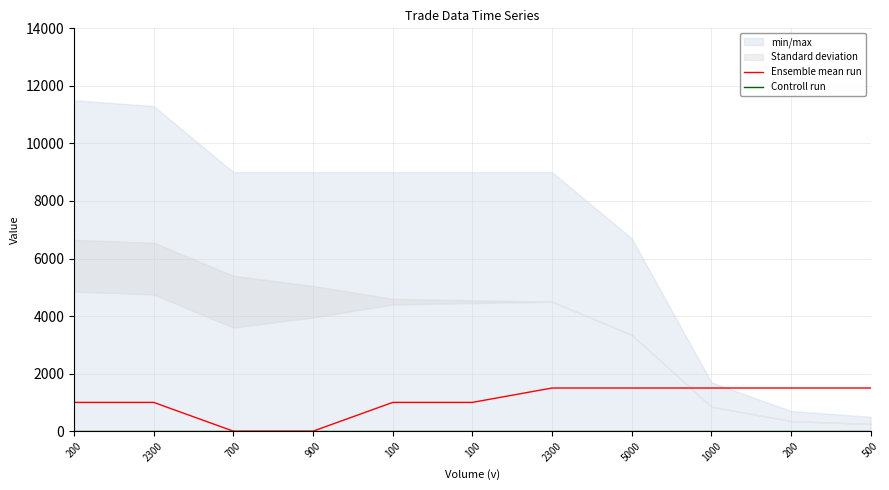

Where does the Ensemble mean run series first go above 1000?

2300